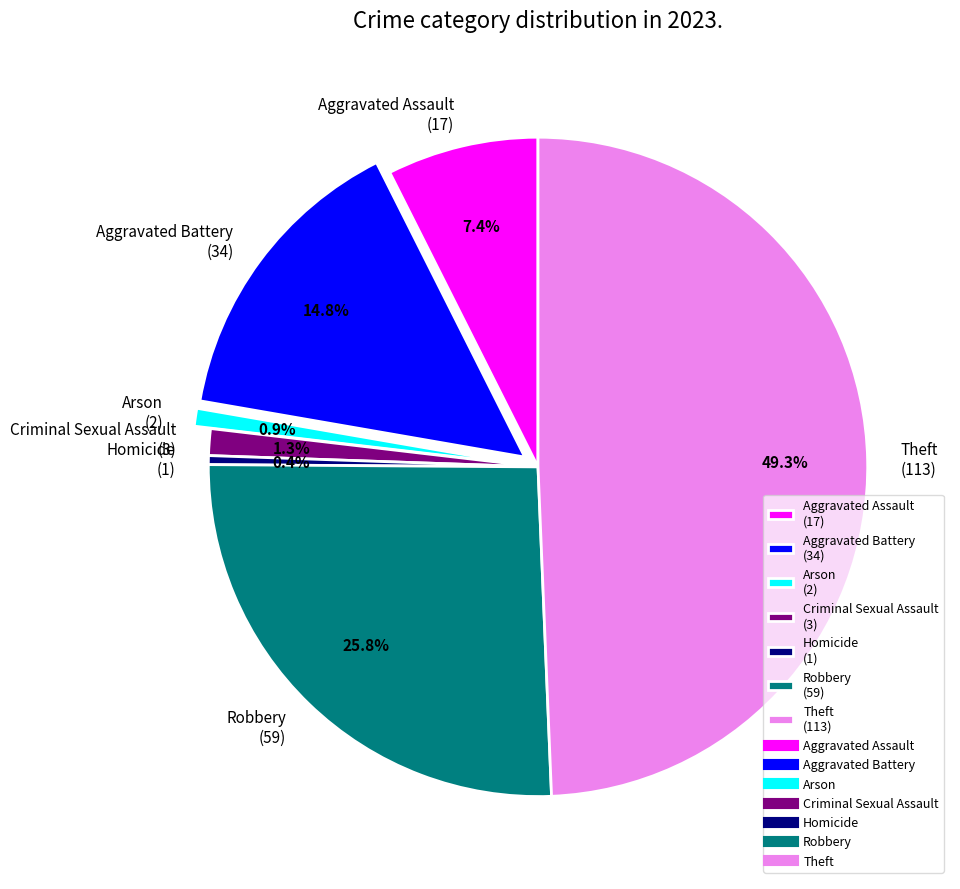

To the nearest percent, what is the average slice percentage?

14%